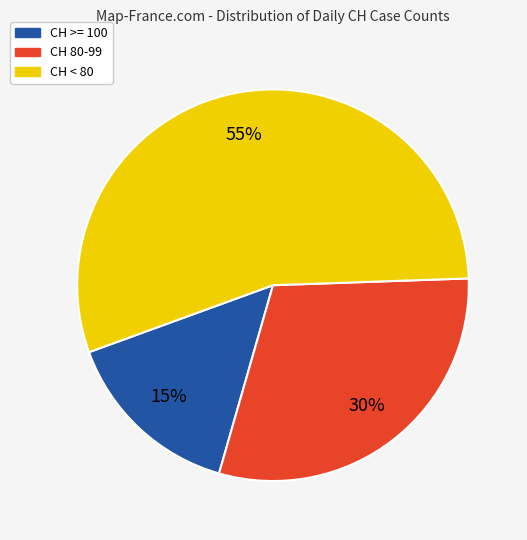

Is there a majority slice in this chart?

Yes